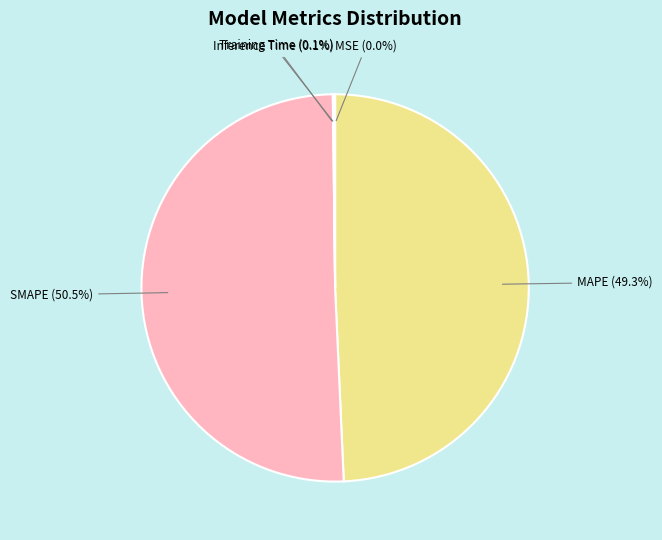

Does any single category account for the majority?

Yes